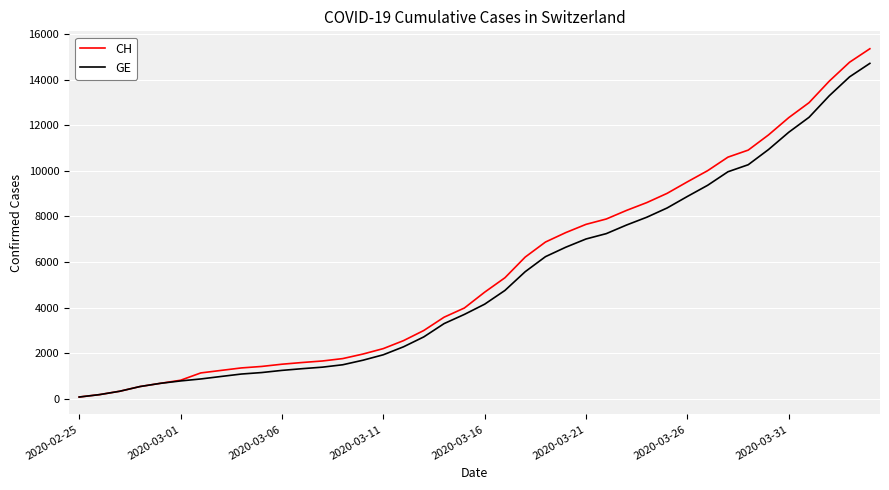

Which series has the widest spread of values?

CH